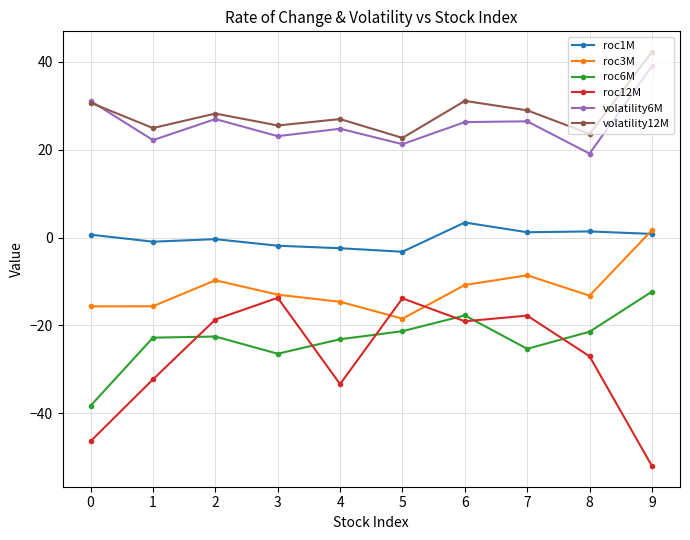

True or false: volatility6M has a value of 44.2 at 7.

False